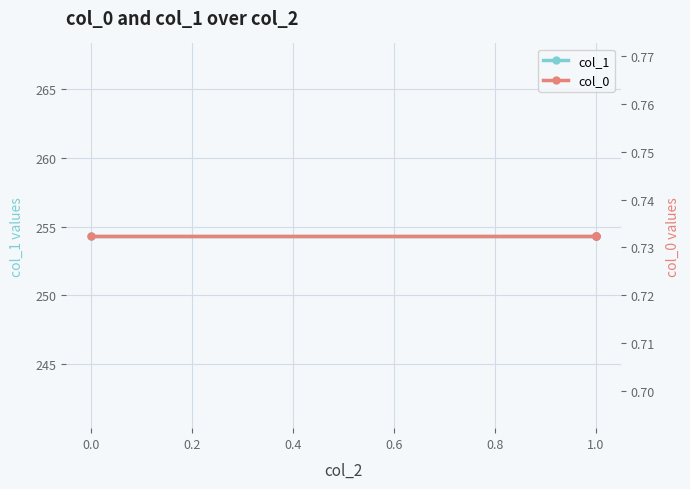

At 1.0, list the series in order from largest to smallest.

col_1, col_0